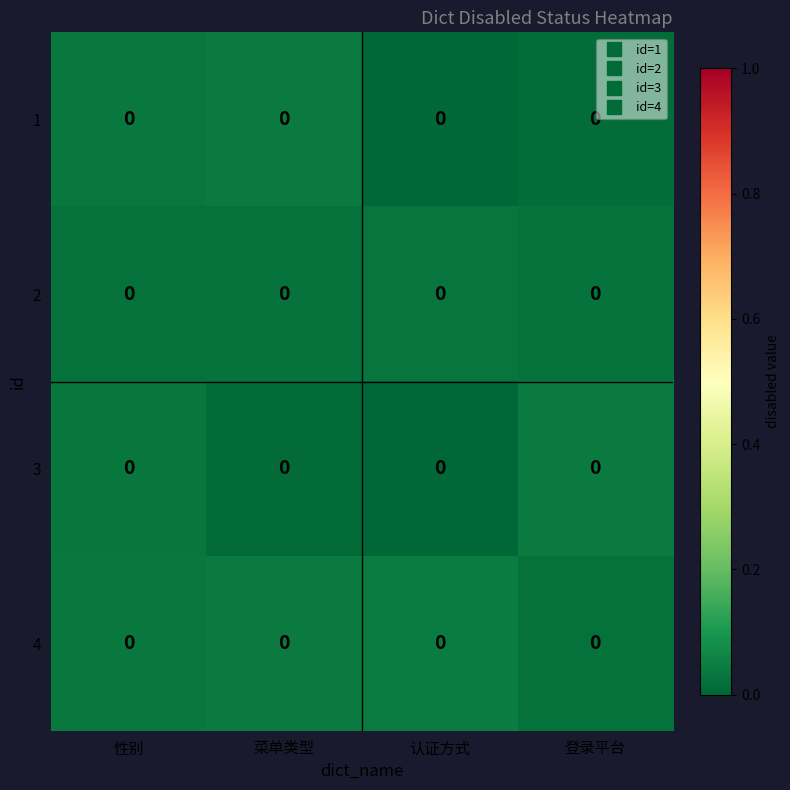

Rank the categories by row_2 value from lowest to highest.

认证方式, 菜单类型, 性别, 登录平台